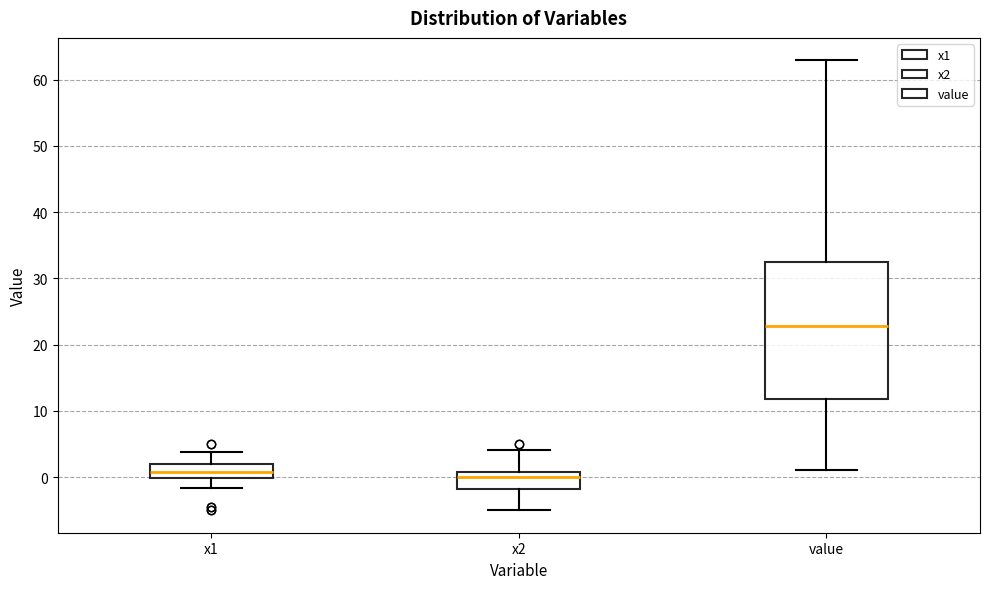

Reading left to right, transcribe this box plot: for each box, give where its median line is, the range the box spans, and where its two whiskers end, as read against the y-axis. The values are not printed on the chart, so give them approximately, as read against the axis.

x1: median 1, box 0 to 2, whiskers -2 to 4
x2: median 0, box -2 to 1, whiskers -5 to 4
value: median 23, box 12 to 33, whiskers 1 to 63